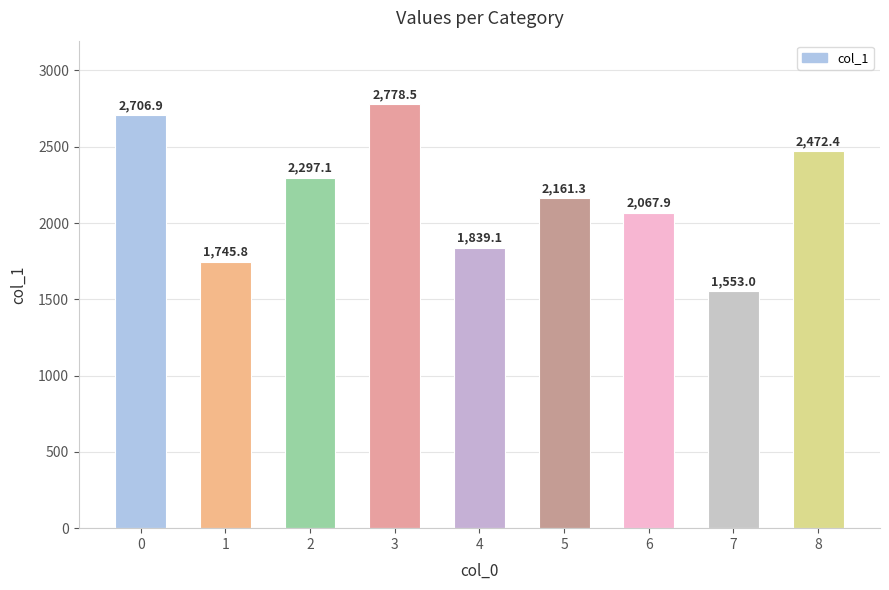

How many categories are shown in the chart?

9